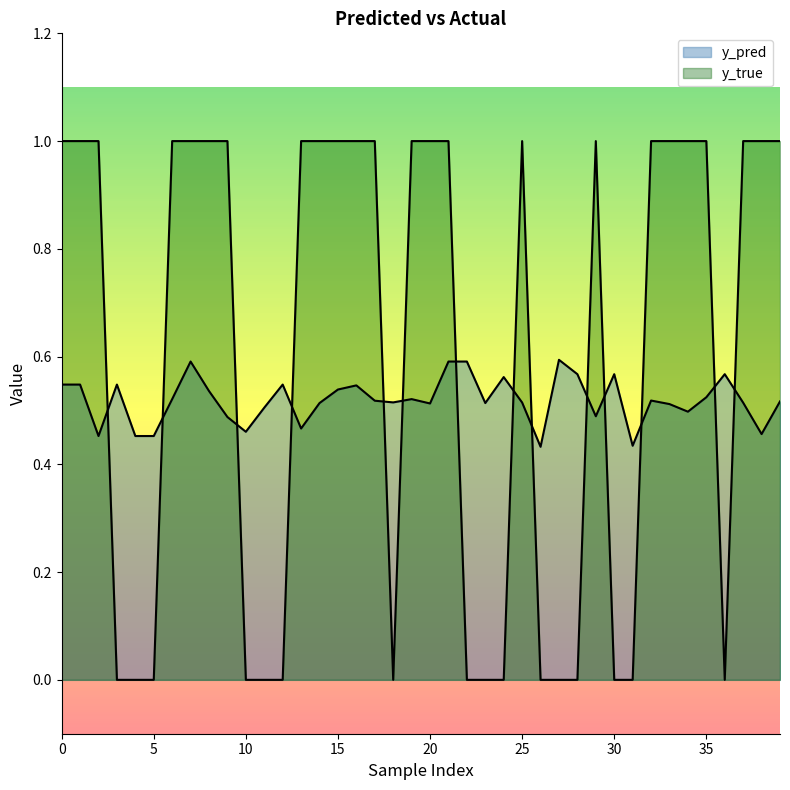

What is the greatest value displayed?

1.0